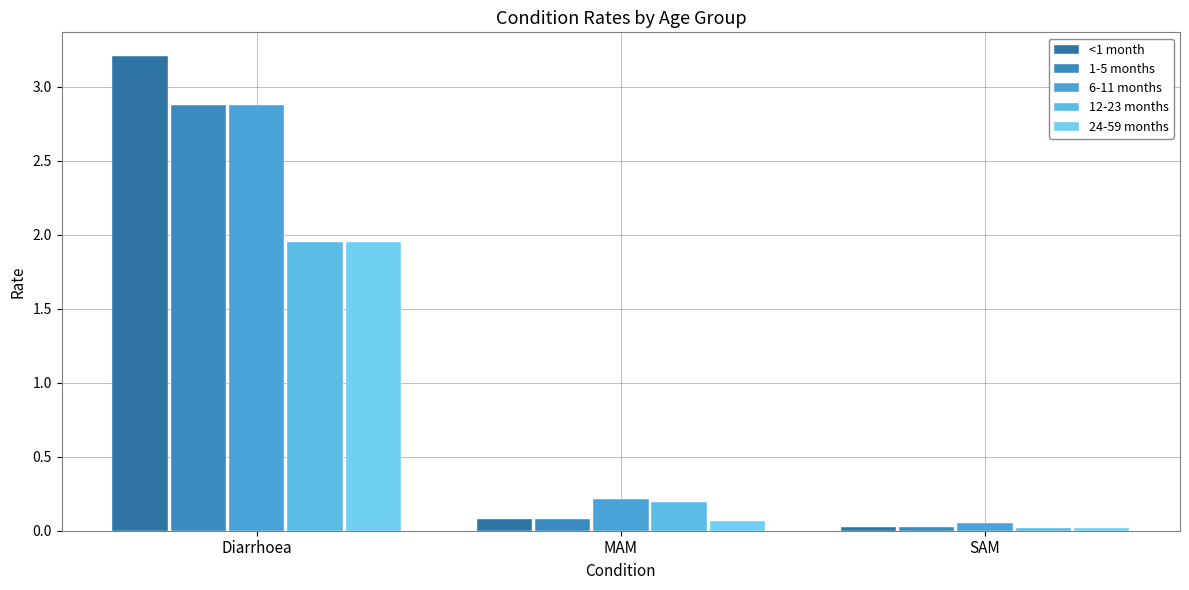

How many groups of bars are there?

3